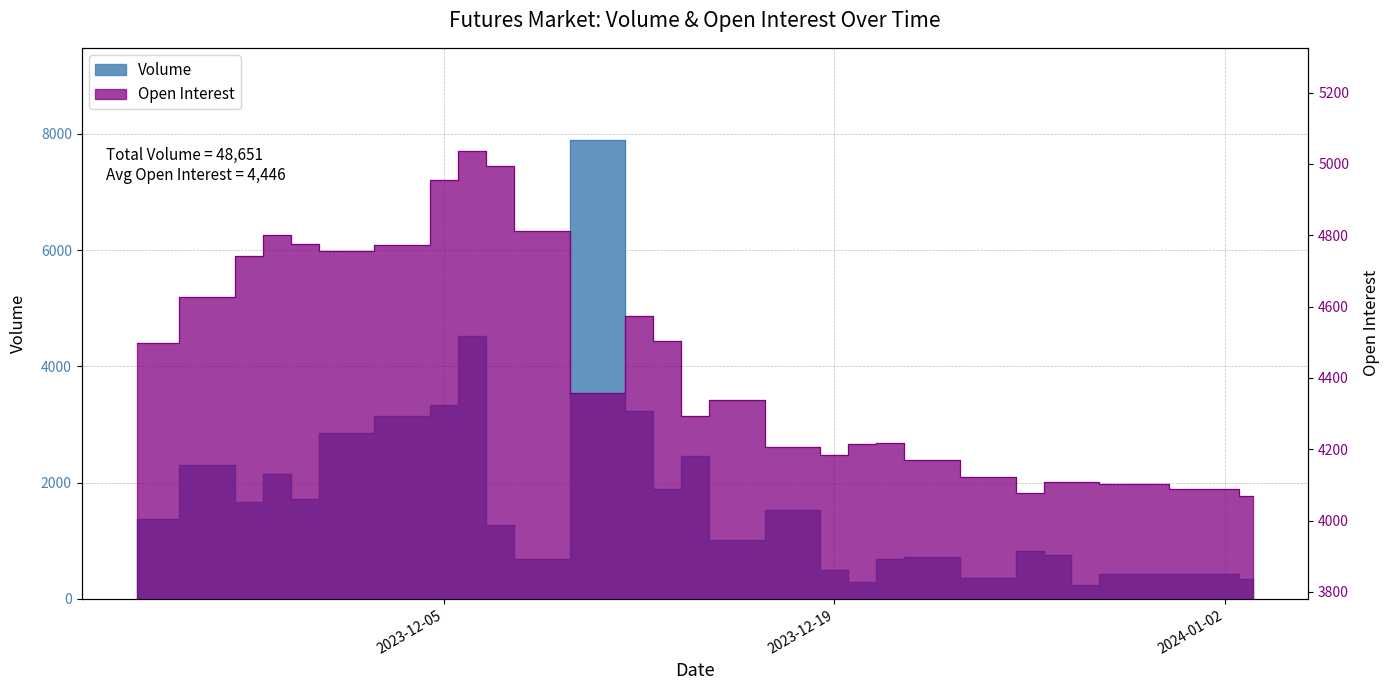

Reading left to right, transcribe all the data shown in this chart.

Volume: 1382	2303	1671	2156	1717	2854	3141	3330	4531	1271	691	7900	3229	1893	2464	1008	1536	498	285	692	717	361	830	756	241	426	421	347
Open Interest: 4499	4627	4742	4802	4777	4755	4773	4956	5036	4995	4812	4359	4575	4503	4294	4338	4205	4185	4214	4218	4169	4122	4077	4107	4109	4102	4088	4070